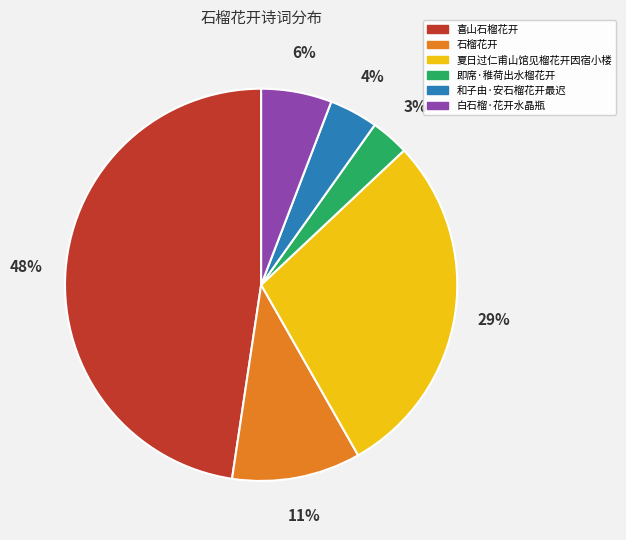

To the nearest percent, what is the average slice percentage?

17%